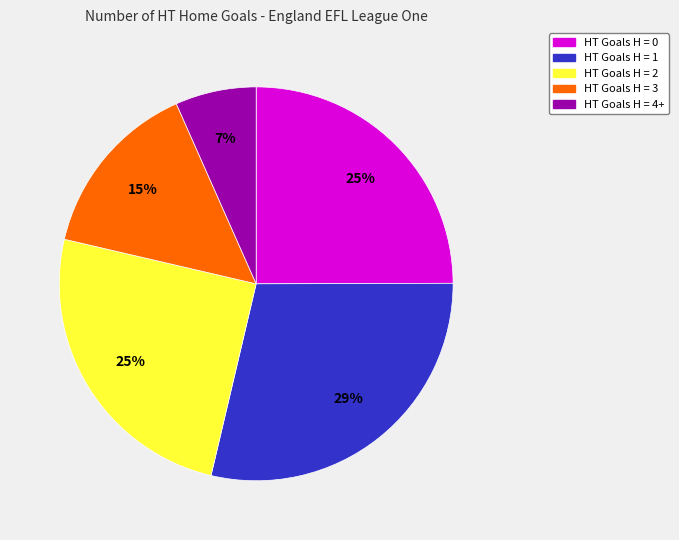

How many slices are in this pie chart?

5